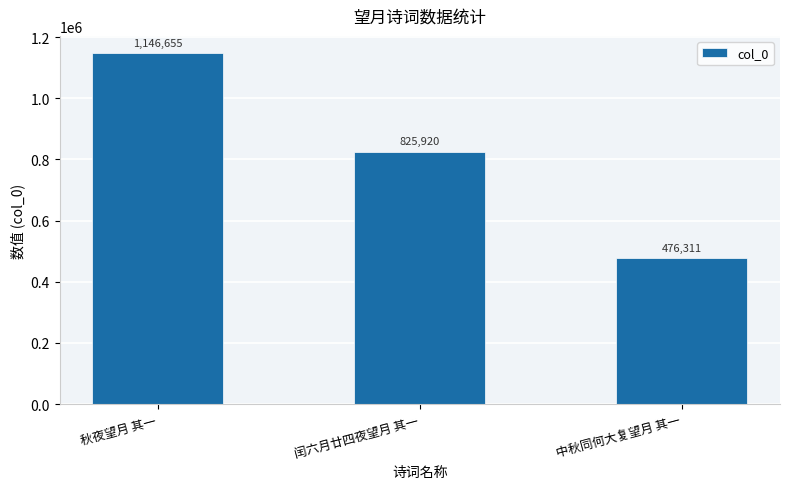

Between 闰六月廿四夜望月 其一 and 中秋同何大复望月 其一, which is larger?

闰六月廿四夜望月 其一